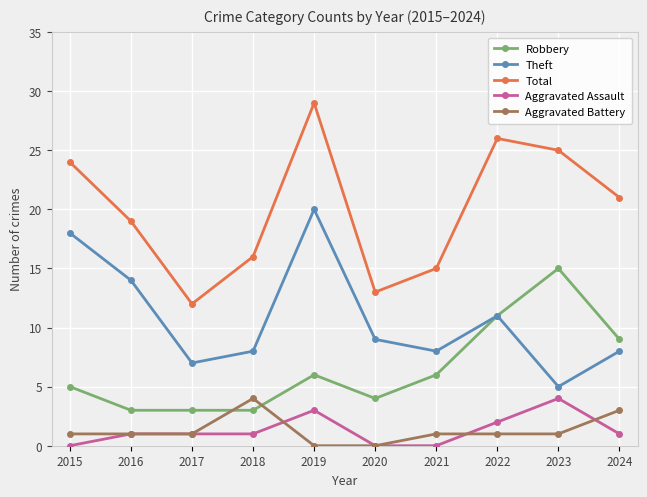

True or false: Theft and Total cross at least once.

False